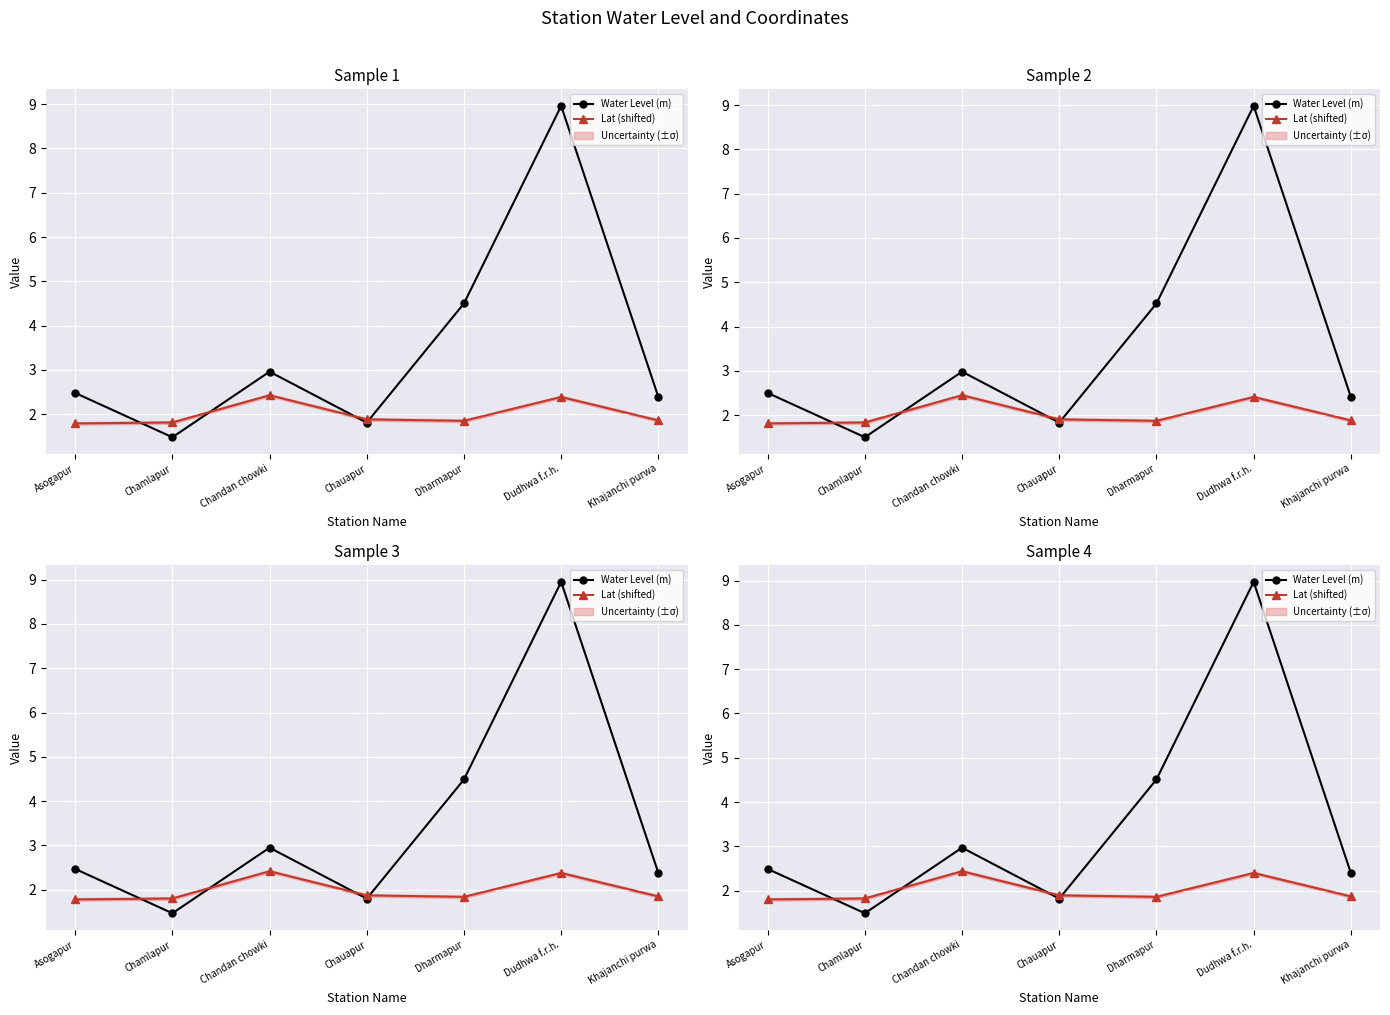

Between Chandan chowki and Dharmapur, which is larger?

Dharmapur